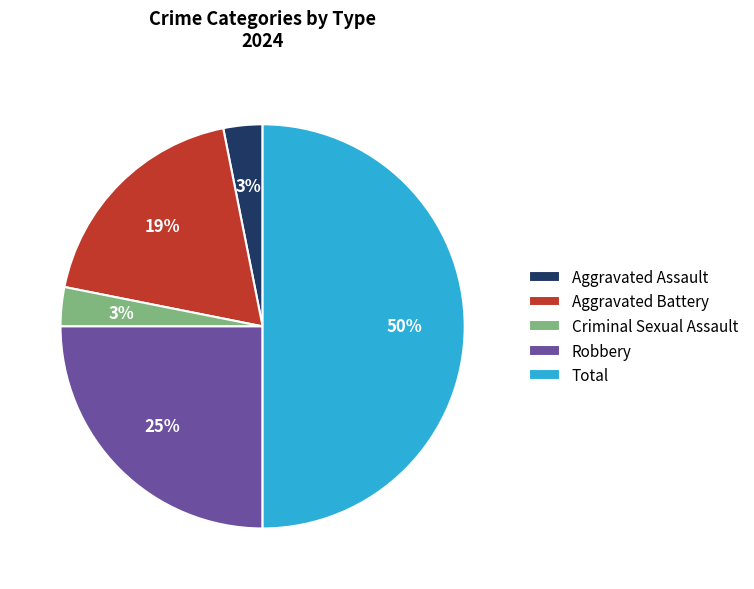

Between Robbery and Aggravated Battery, which is larger?

Robbery